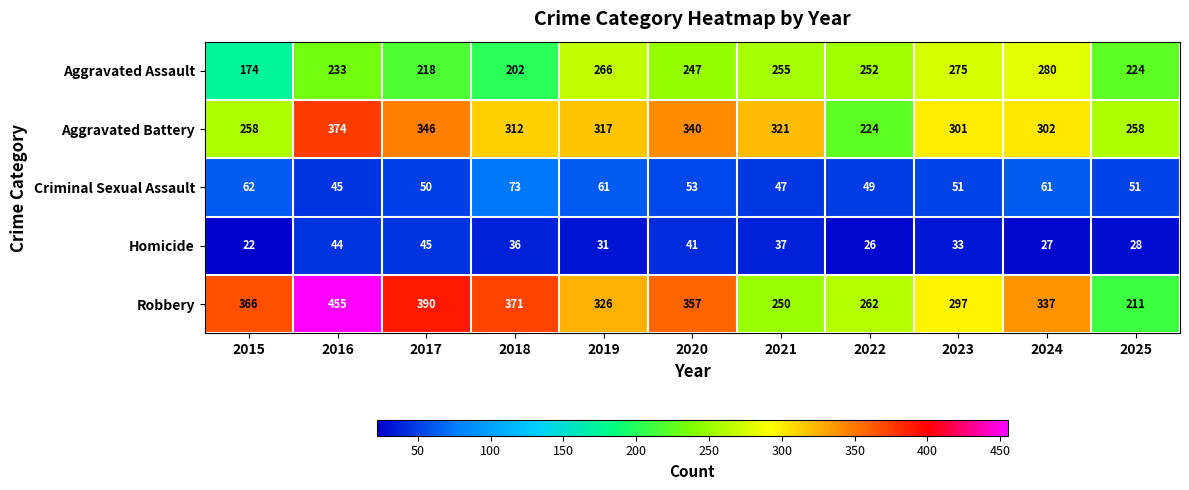

The value of Aggravated Battery at 2024 is 302. True or false?

True